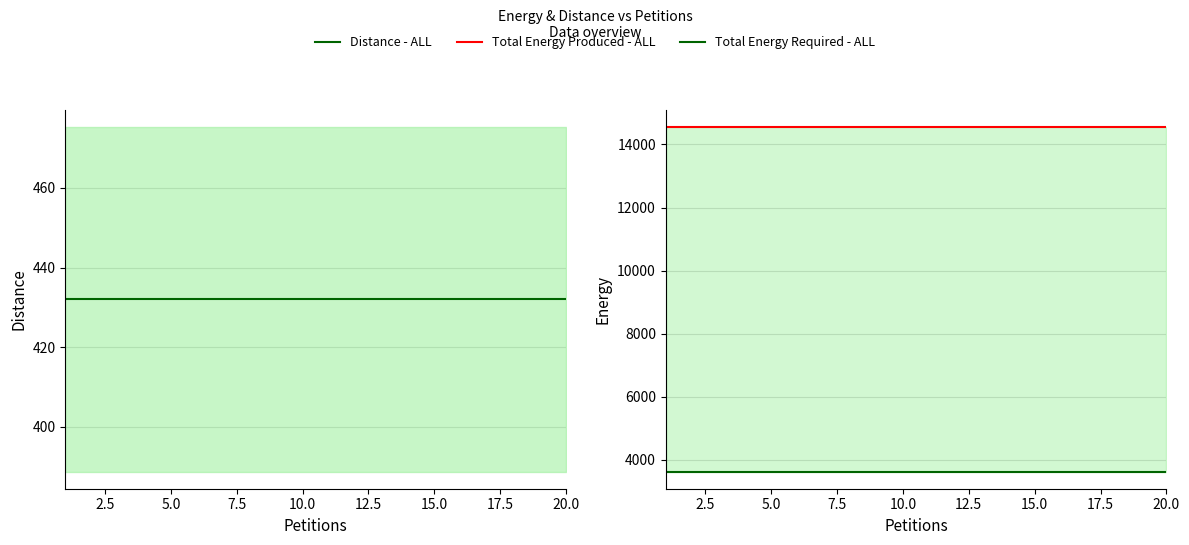

Rank the series by their average value, from highest to lowest.

Total Energy Produced - ALL, Total Energy Required - ALL, Distance - ALL